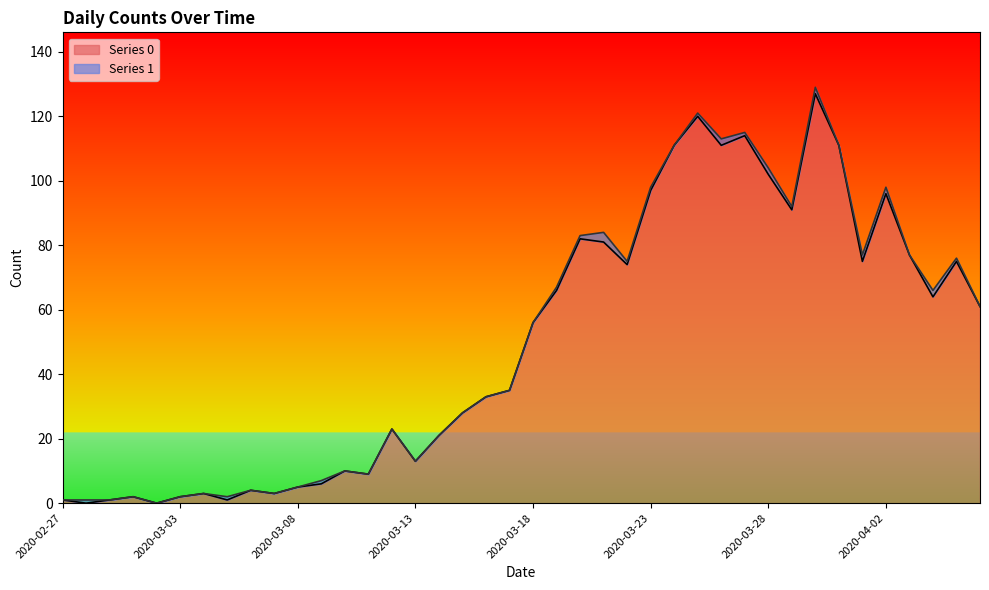

At which category does the chart reach its minimum across all series?

2020-02-28